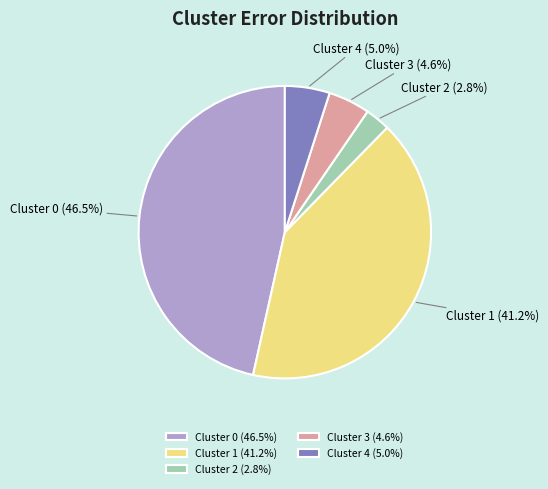

Is there a majority slice in this chart?

No